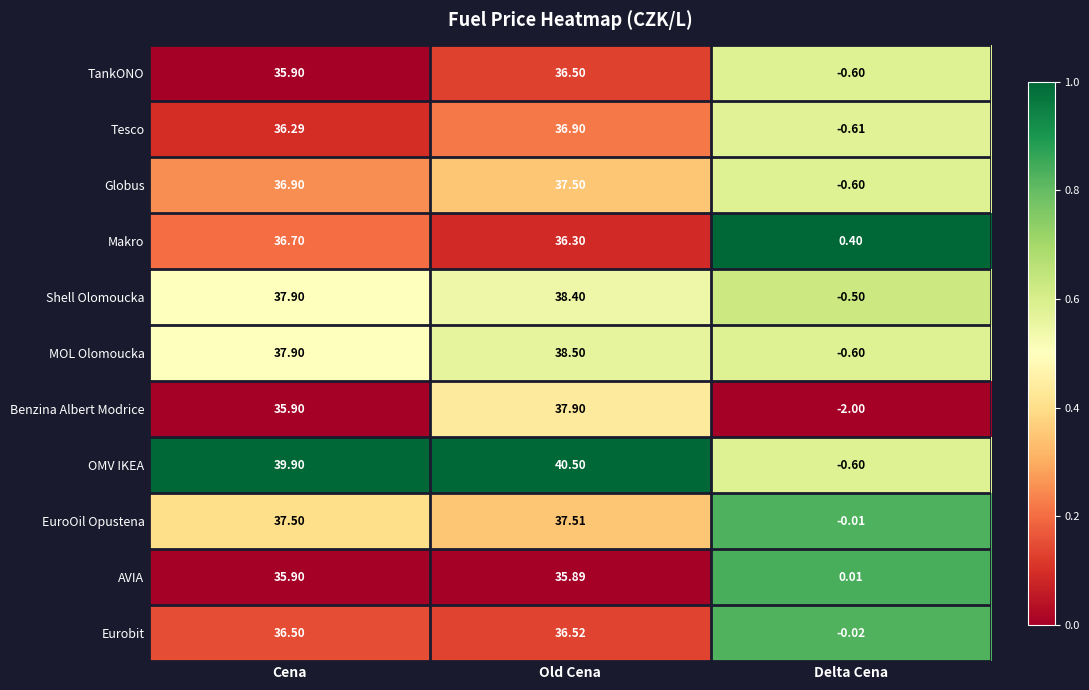

At which label does Shell Olomoucka reach its peak?

Old Cena